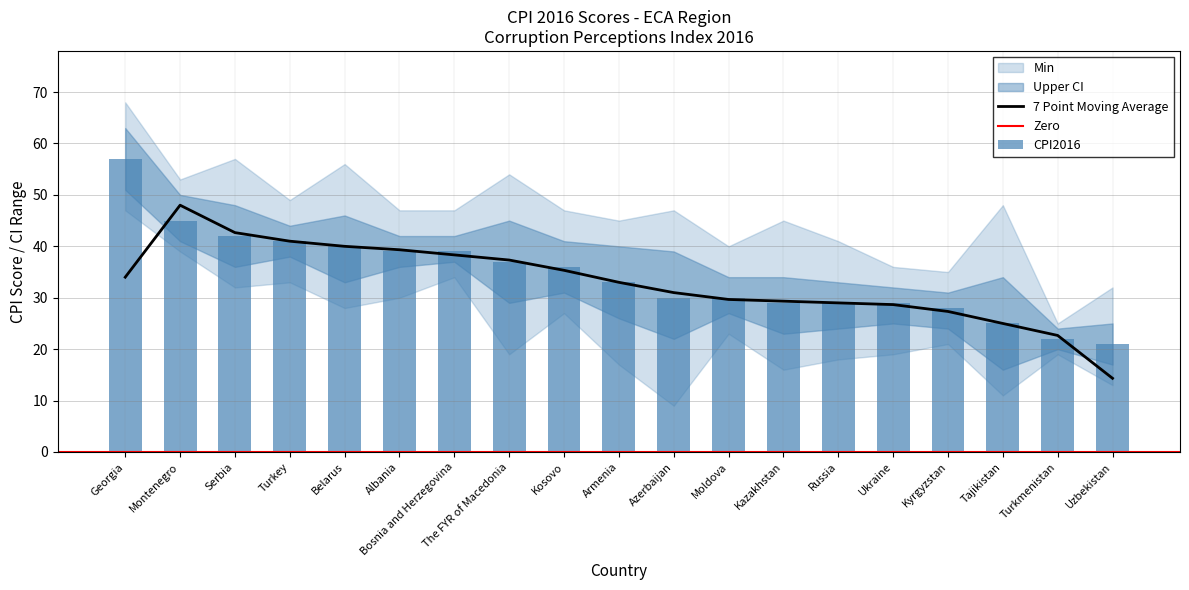

Reading left to right, transcribe all the data shown in this chart.

CPI2016: 57	45	42	41	40	39	39	37	36	33	30	30	29	29	29	28	25	22	21
Lower CI: 51	41	36	38	33	36	37	29	31	26	22	27	23	24	25	24	16	20	17
Upper CI: 63	50	48	44	46	42	42	45	41	40	39	34	34	33	32	31	34	24	25
Min: 47	39	32	33	28	30	34	19	27	17	9	23	16	18	19	21	11	19	13
Max: 68	53	57	49	56	47	47	54	47	45	47	40	45	41	36	35	48	25	32